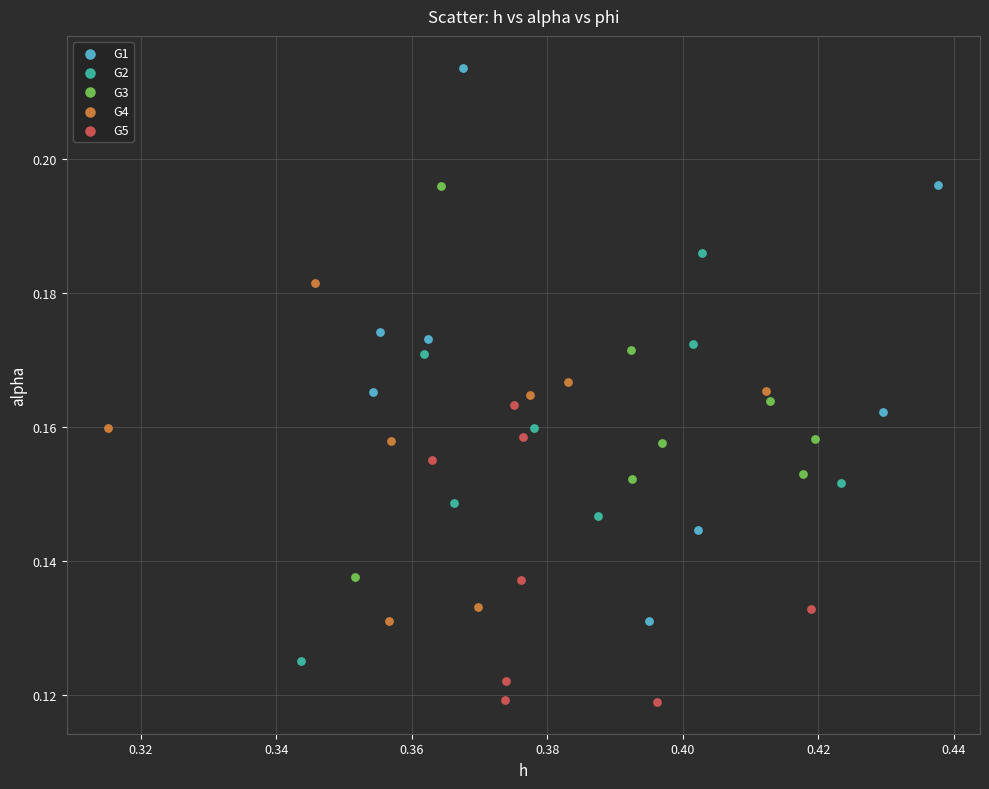

Which series has the largest Y range (max minus min)?

G1